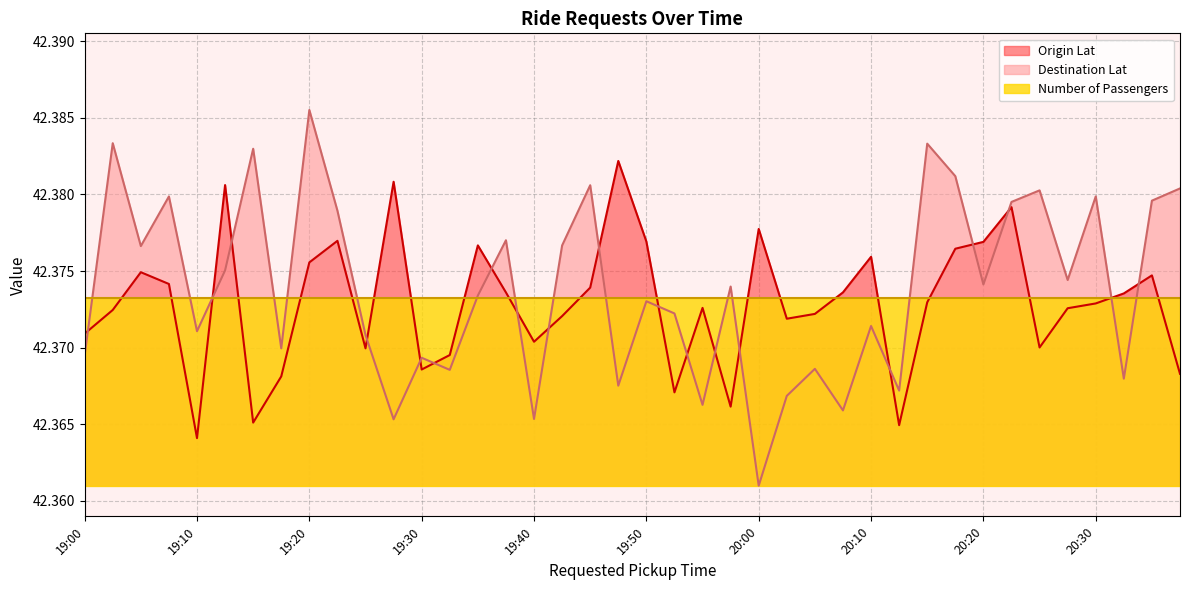

What is the sum of all Destination Lat values?

1695.0